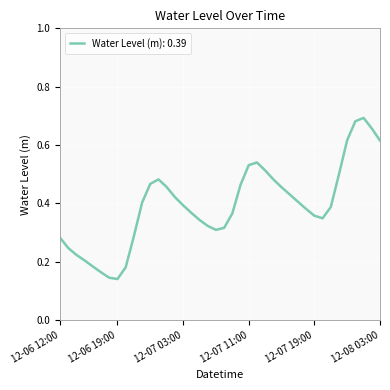

List the labels in order of value, smallest first.

2023-12-06 19:00:00, 2023-12-06 18:00:00, 2023-12-06 17:00:00, 2023-12-06 20:00:00, 2023-12-06 16:00:00, 2023-12-06 15:00:00, 2023-12-06 14:00:00, 2023-12-06 13:00:00, 2023-12-06 12:00:00, 2023-12-06 21:00:00, 2023-12-07 07:00:00, 2023-12-07 08:00:00, 2023-12-07 06:00:00, 2023-12-07 05:00:00, 2023-12-07 20:00:00, 2023-12-07 19:00:00, 2023-12-07 09:00:00, 2023-12-07 04:00:00, 2023-12-07 18:00:00, 2023-12-07 21:00:00, 2023-12-07 03:00:00, 2023-12-06 22:00:00, 2023-12-07 17:00:00, 2023-12-07 02:00:00, 2023-12-07 16:00:00, 2023-12-07 15:00:00, 2023-12-07 01:00:00, 2023-12-07 10:00:00, 2023-12-06 23:00:00, 2023-12-07 00:00:00, 2023-12-07 14:00:00, 2023-12-07 22:00:00, 2023-12-07 13:00:00, 2023-12-07 11:00:00, 2023-12-07 12:00:00, 2023-12-08 03:00:00, 2023-12-07 23:00:00, 2023-12-08 02:00:00, 2023-12-08 00:00:00, 2023-12-08 01:00:00